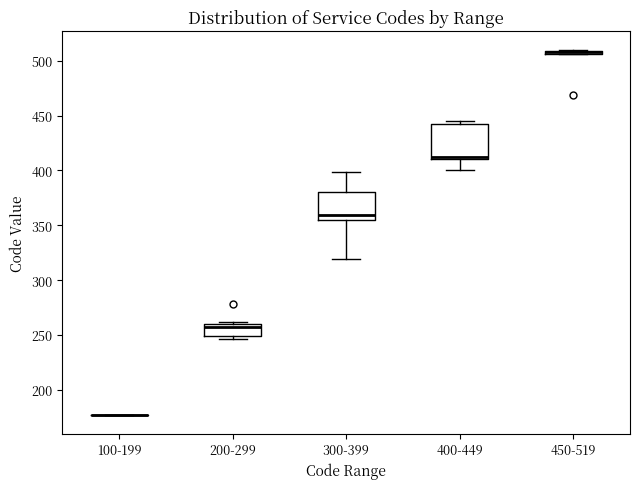

Where is the lower edge of the box for 200-299 on the y-axis? The values are not printed on the chart, so give them approximately, as read against the axis.

250